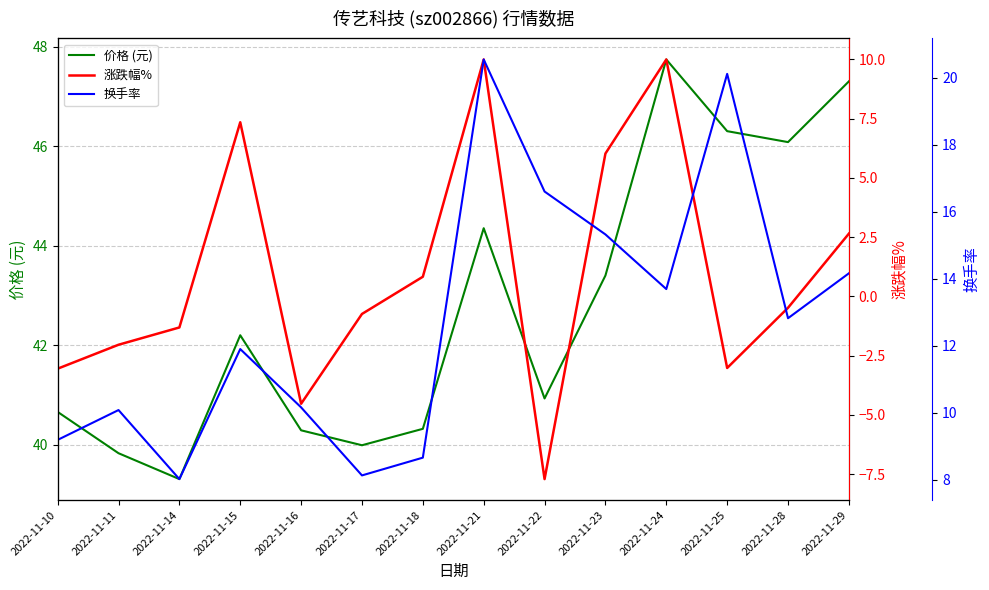

What is the value of the 价格 (元) point at the 2nd from the left?

39.8